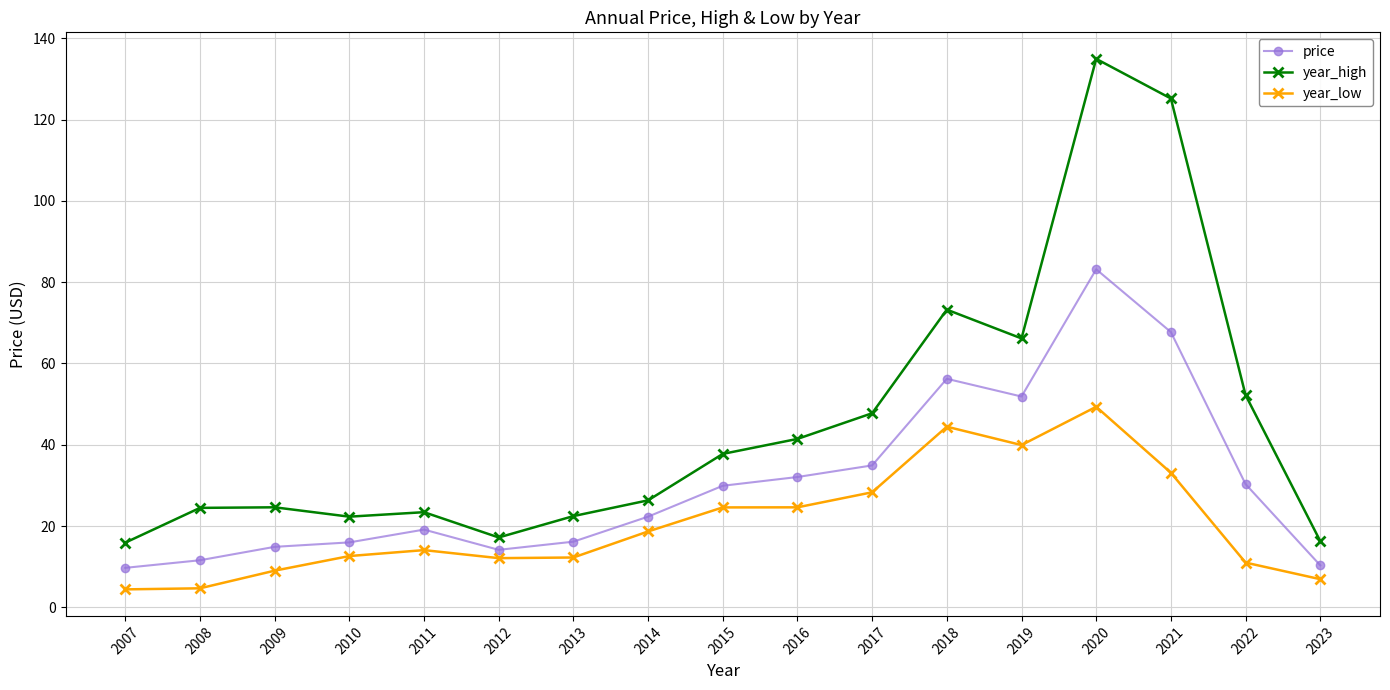

What is the maximum value shown in the chart?

134.9